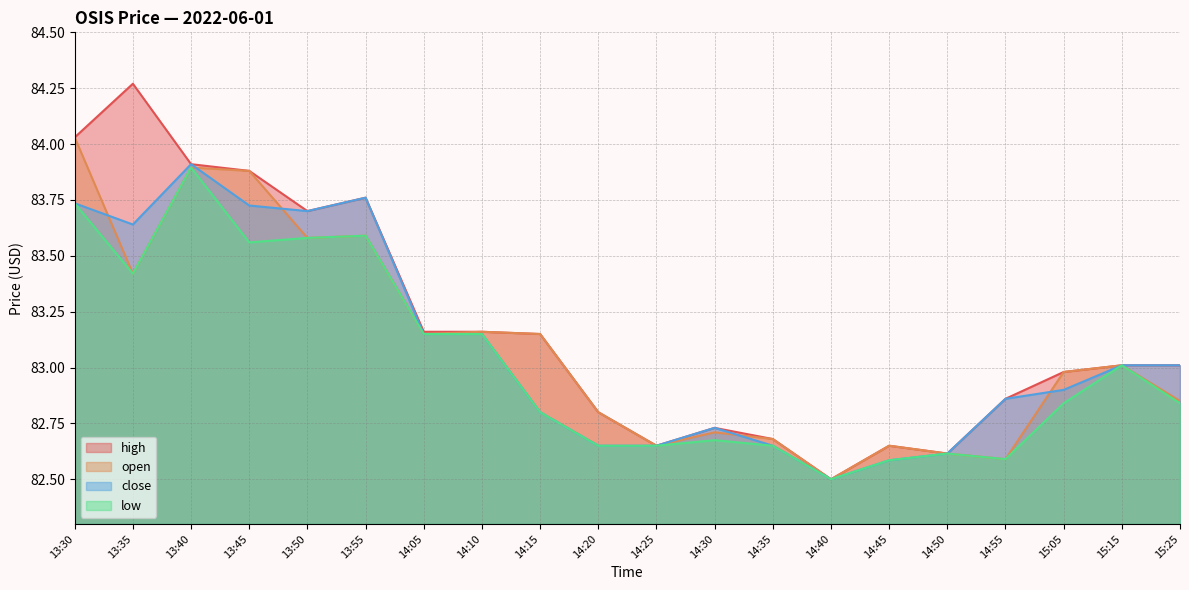

The close series shows 83.6 at 13:35. True or false?

True